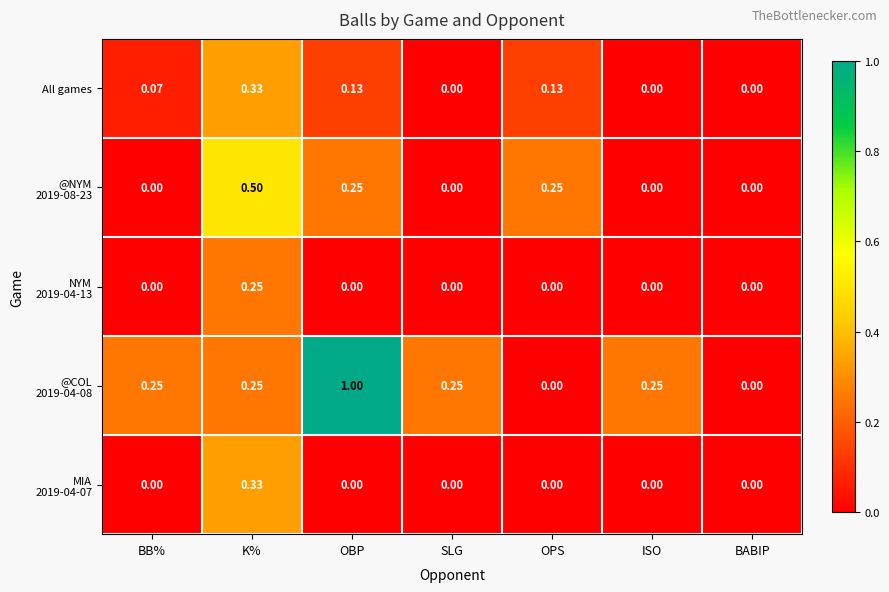

At which category is the sum across all series the highest?

K%